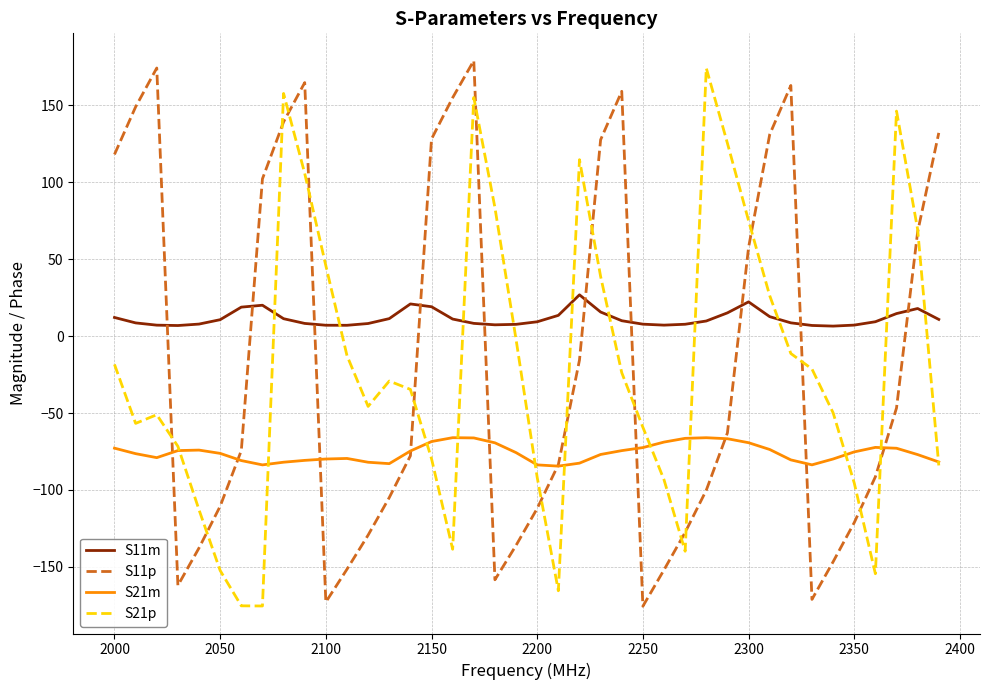

Which series has the largest total across all categories?

S11m